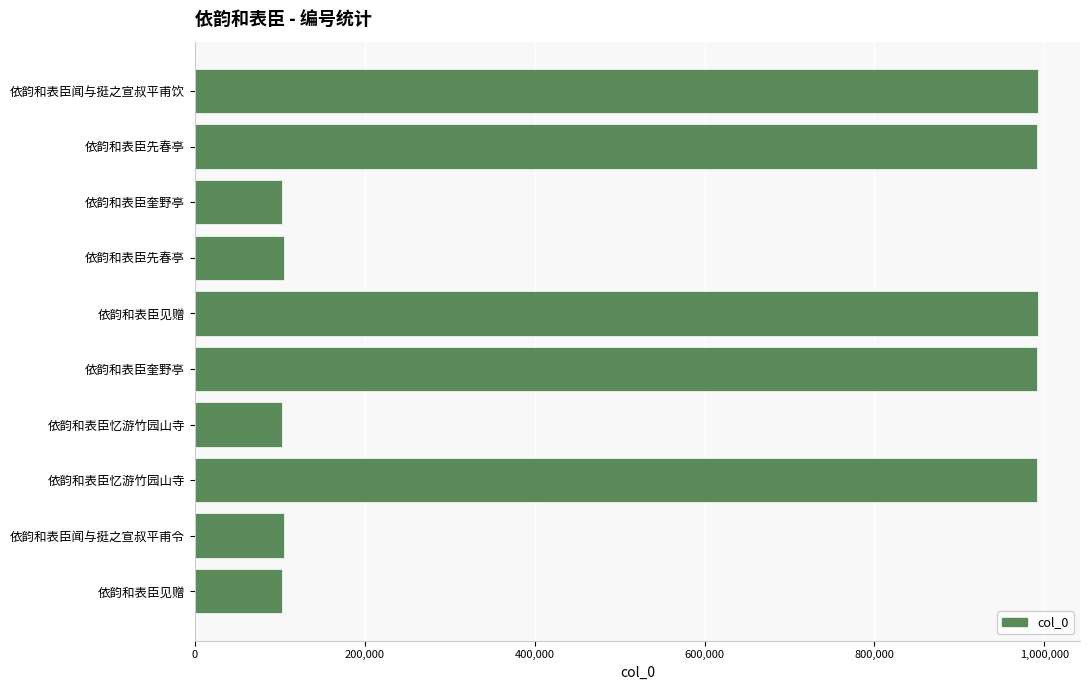

How many data points does each series have?

10